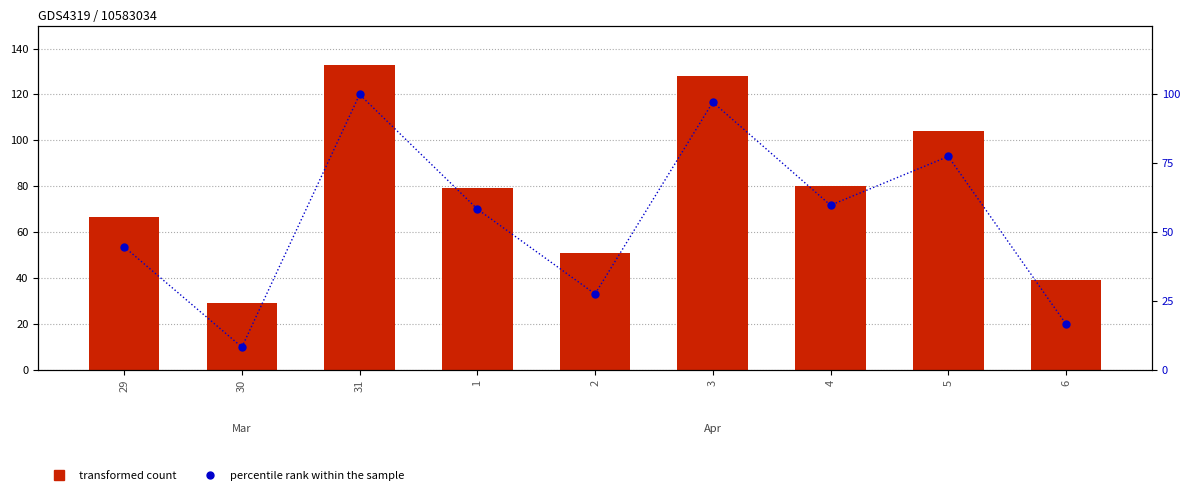

Reading right to left, what are all the values shown in this chart?

transformed count: 6=39.2	5=104.0	4=80.2	3=128.0	2=50.9	1=79.3	31=133.0	30=29.0	29=66.8
percentile rank within the sample: 6=16.7	5=77.5	4=59.8	3=97.2	2=27.6	1=58.4	31=100.0	30=8.3	29=44.7